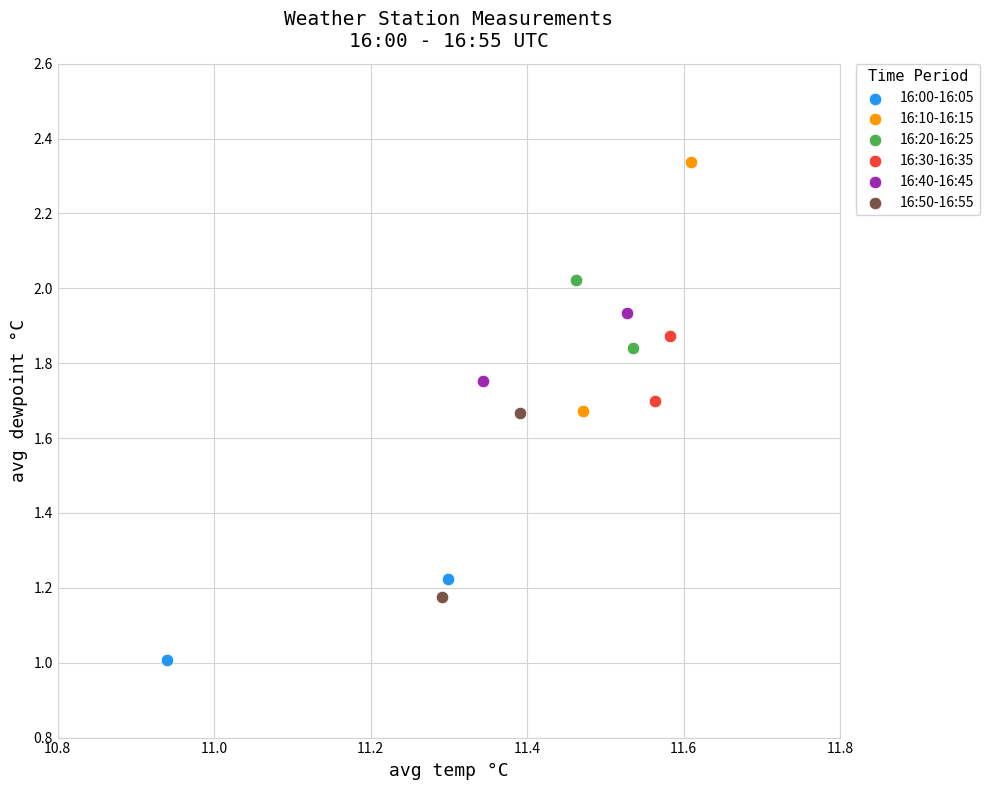

What are all the series names shown in the legend?

16:00-16:05, 16:10-16:15, 16:20-16:25, 16:30-16:35, 16:40-16:45, 16:50-16:55